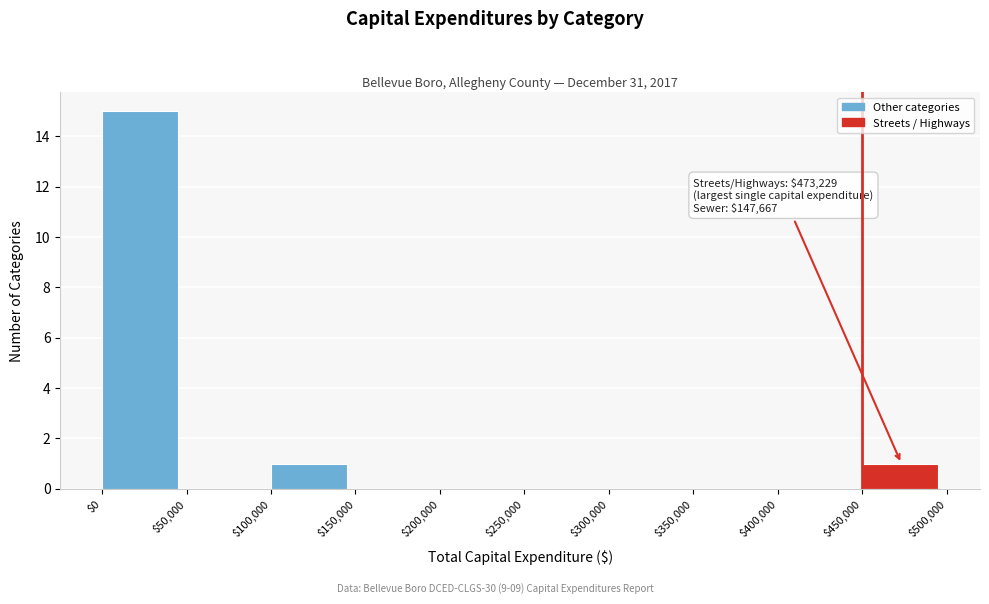

Which range on the x-axis has the tallest bar?

$0 to $50,000